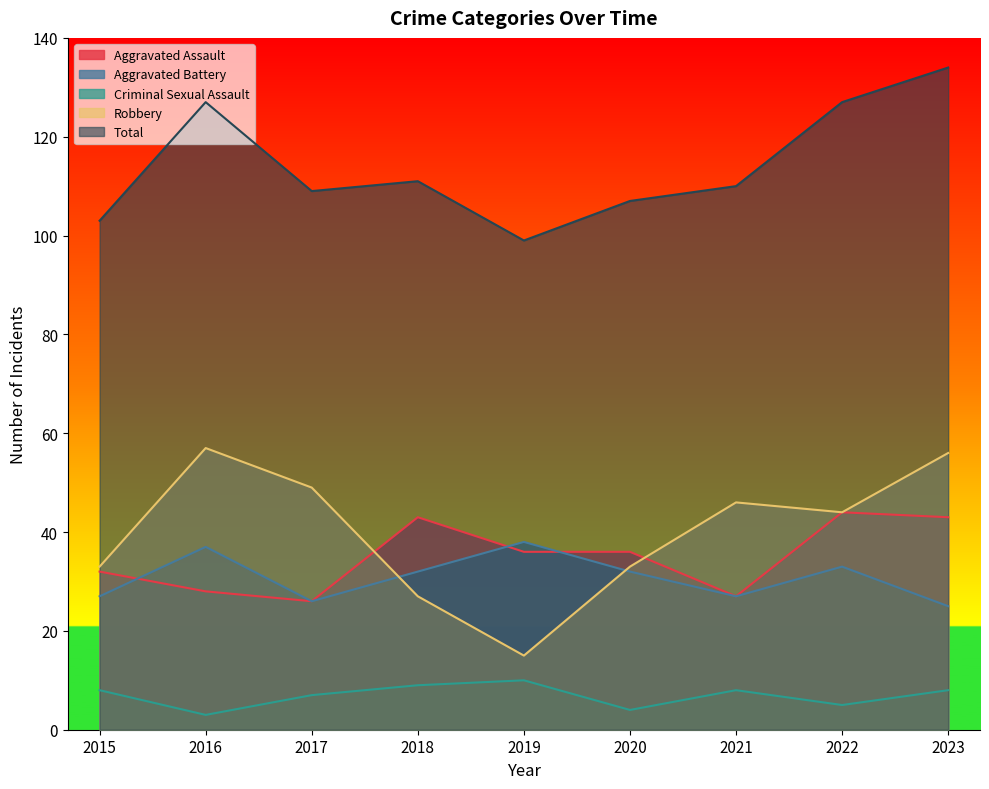

How many series are shown in this chart?

5